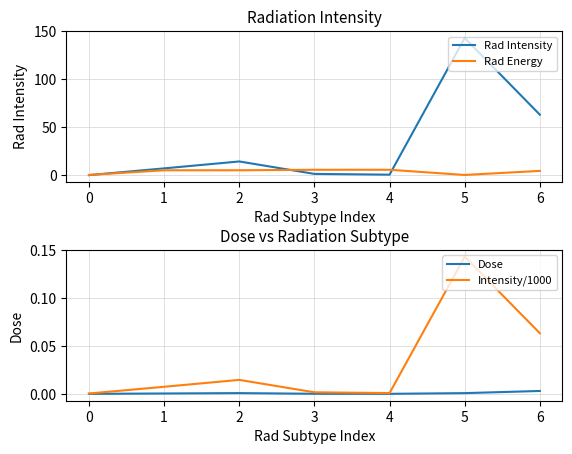

Reading left to right, list all the values displayed in this chart.

Rad Intensity: 0.4	7.4	14.6	1.6	0.8	143.2	63.3
Rad Energy: 0.6	5.4	5.4	5.9	5.9	0.5	4.8
Dose: 0.0	0.0	0.0	0.0	0.0	0.0	0.0
Intensity/1000: 0.0	0.0	0.0	0.0	0.0	0.1	0.1